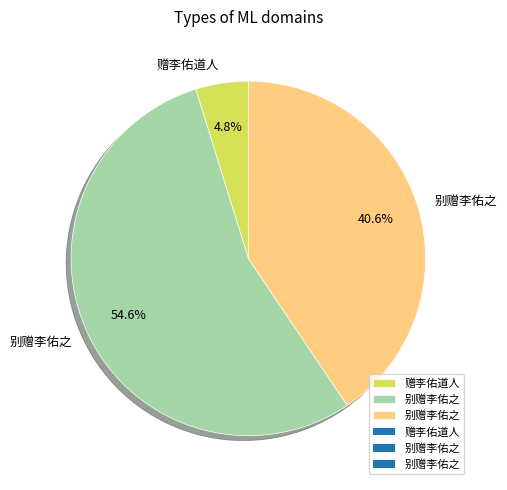

Is there a majority slice in this chart?

Yes